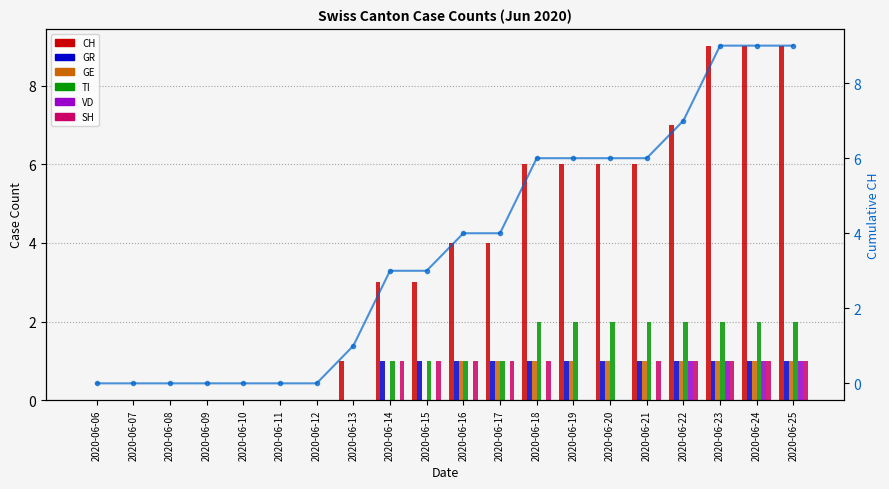

What are all the series names shown in the legend?

CH, GR, GE, TI, VD, SH